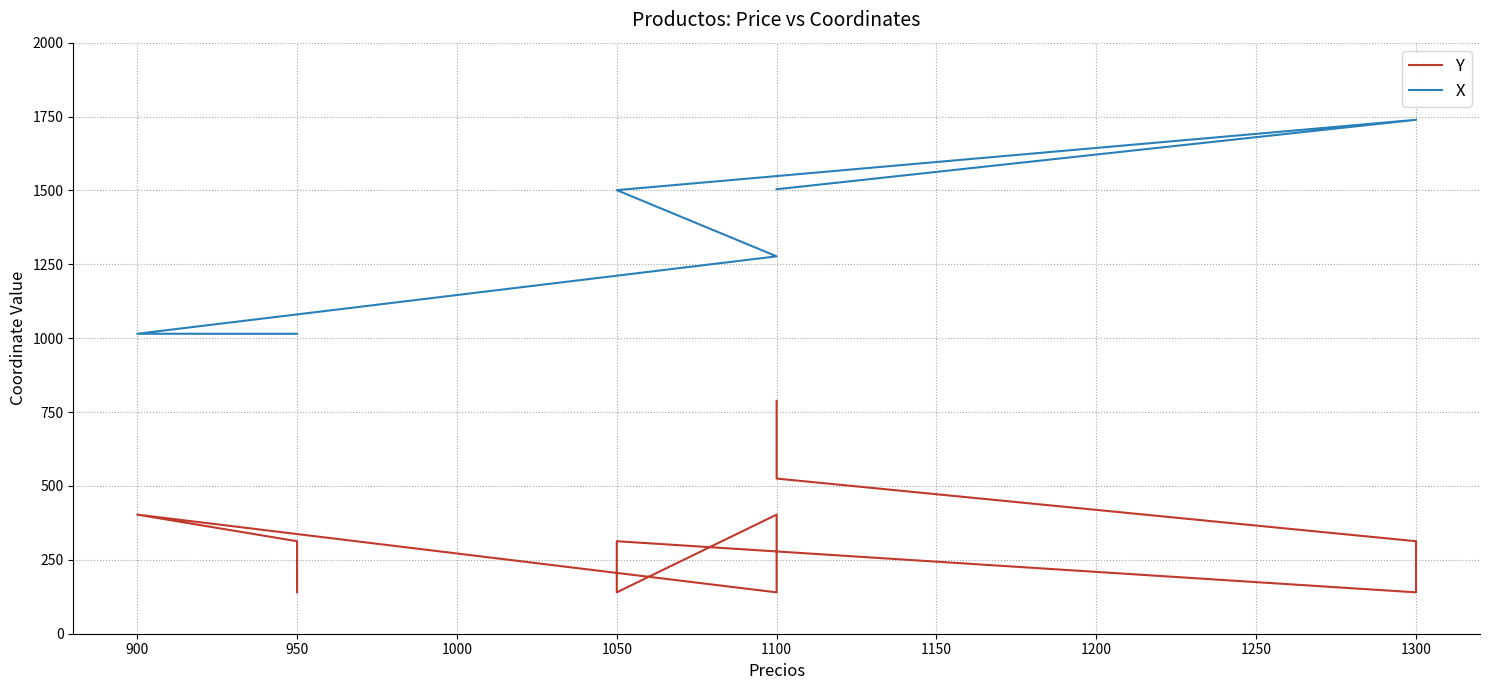

What is the label of the 17th point from the left?

1100